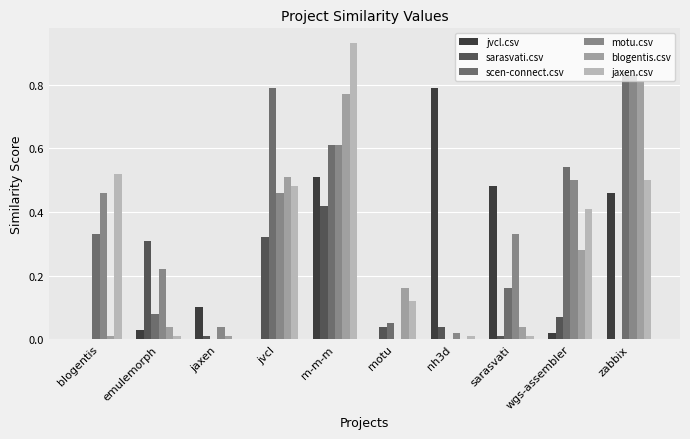

Which series changed the most between blogentis and motu?

motu.csv